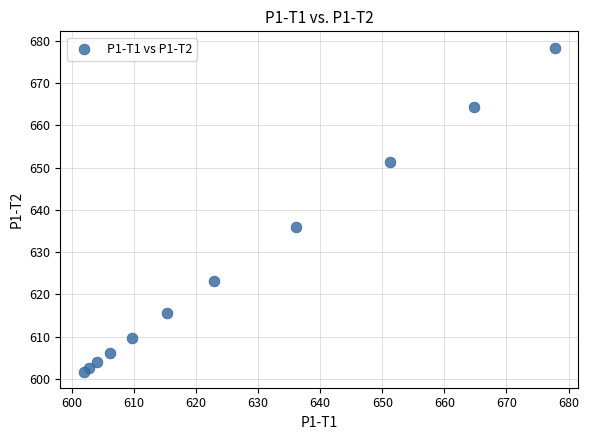

What Y value in the scatter plot is closest to 640?

635.9